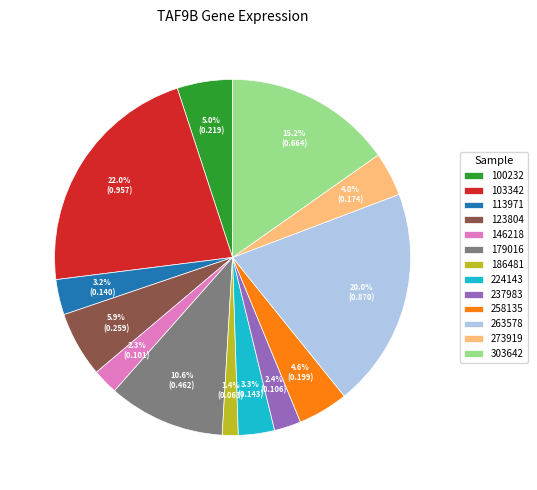

To the nearest percent, what is the difference between the 303642 and 123804 slice percentages?

9%